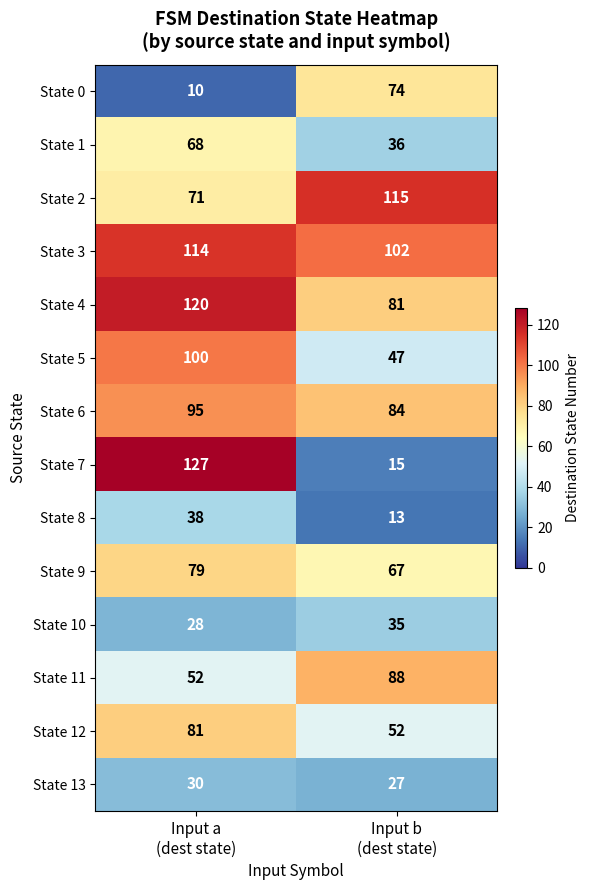

What is the minimum value for State 7?

15